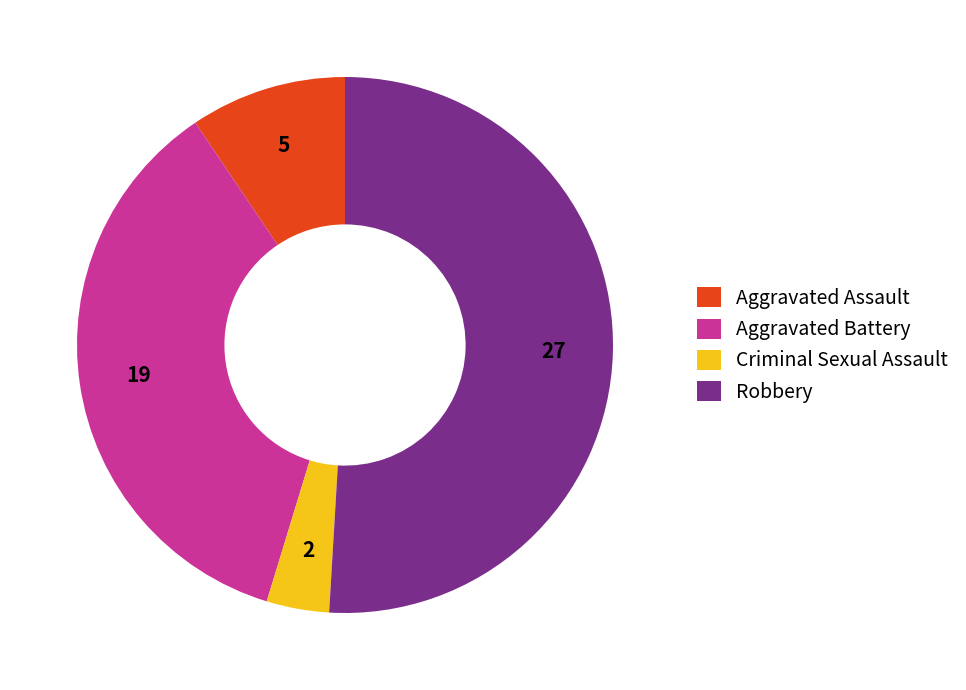

Combined, do Aggravated Battery and Robbery account for over 50%?

Yes